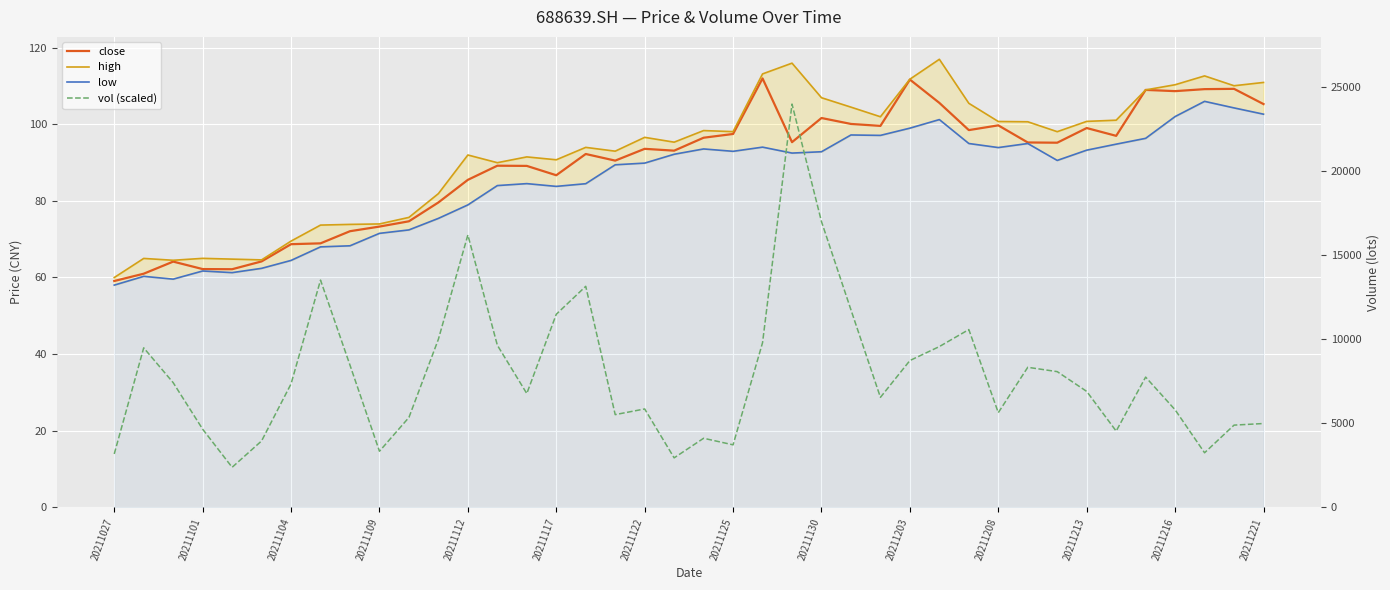

Does the chart display data point markers on the line(s)?

No